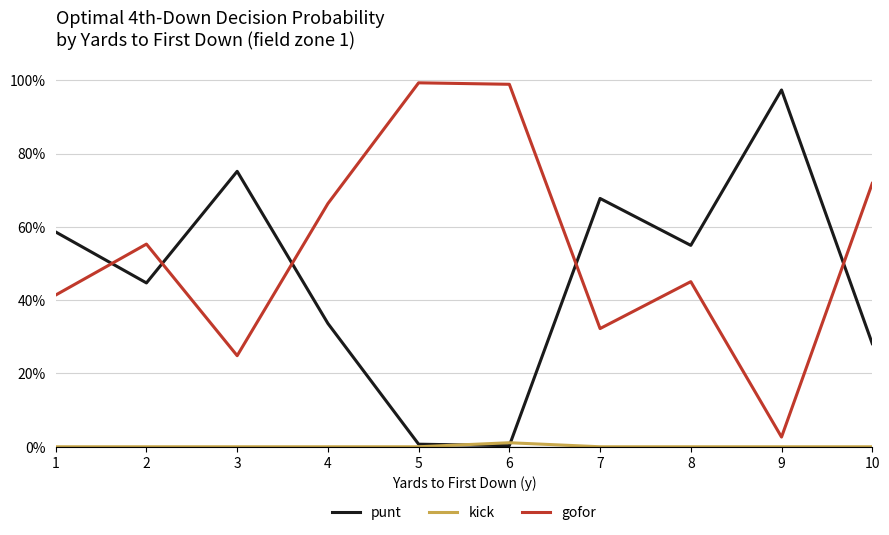

Reading left to right, extract all data points from this chart.

punt: 0.6	0.4	0.8	0.3	0.0	0.0	0.7	0.5	1.0	0.3
kick: 0.0	0.0	0.0	0.0	0.0	0.0	0.0	0.0	0.0	0.0
gofor: 0.4	0.6	0.2	0.7	1.0	1.0	0.3	0.5	0.0	0.7